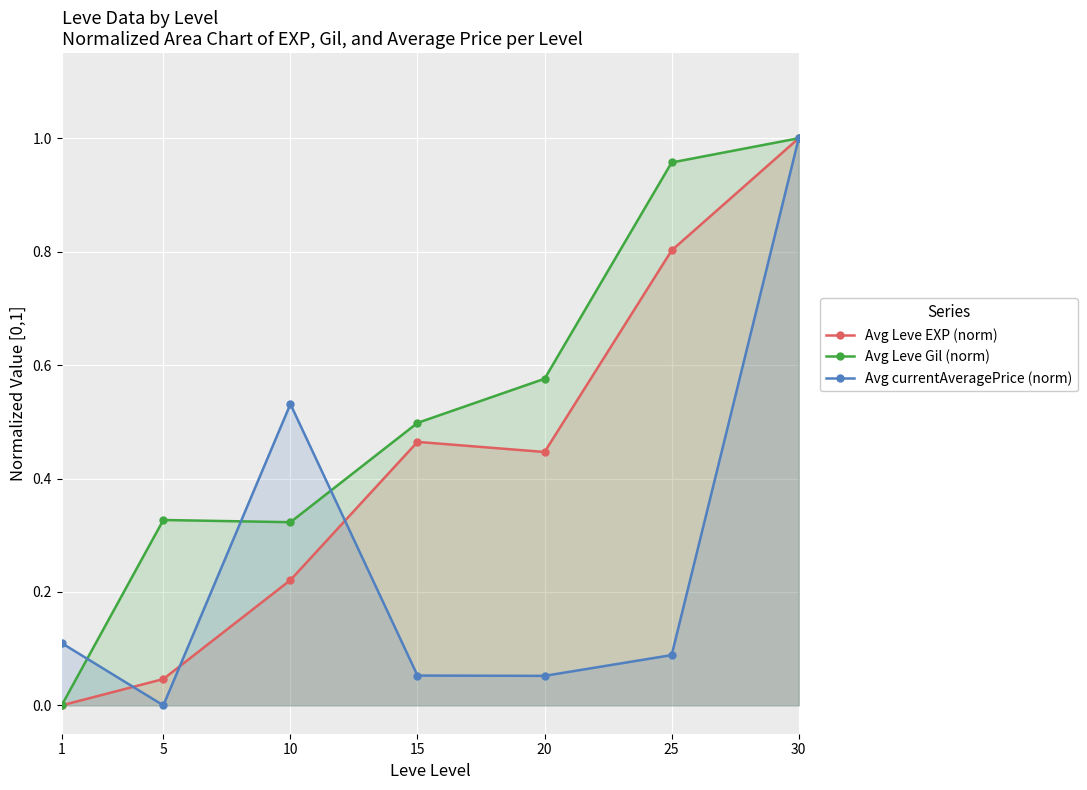

How many interior local valleys does the Avg Leve EXP (norm) series have?

1